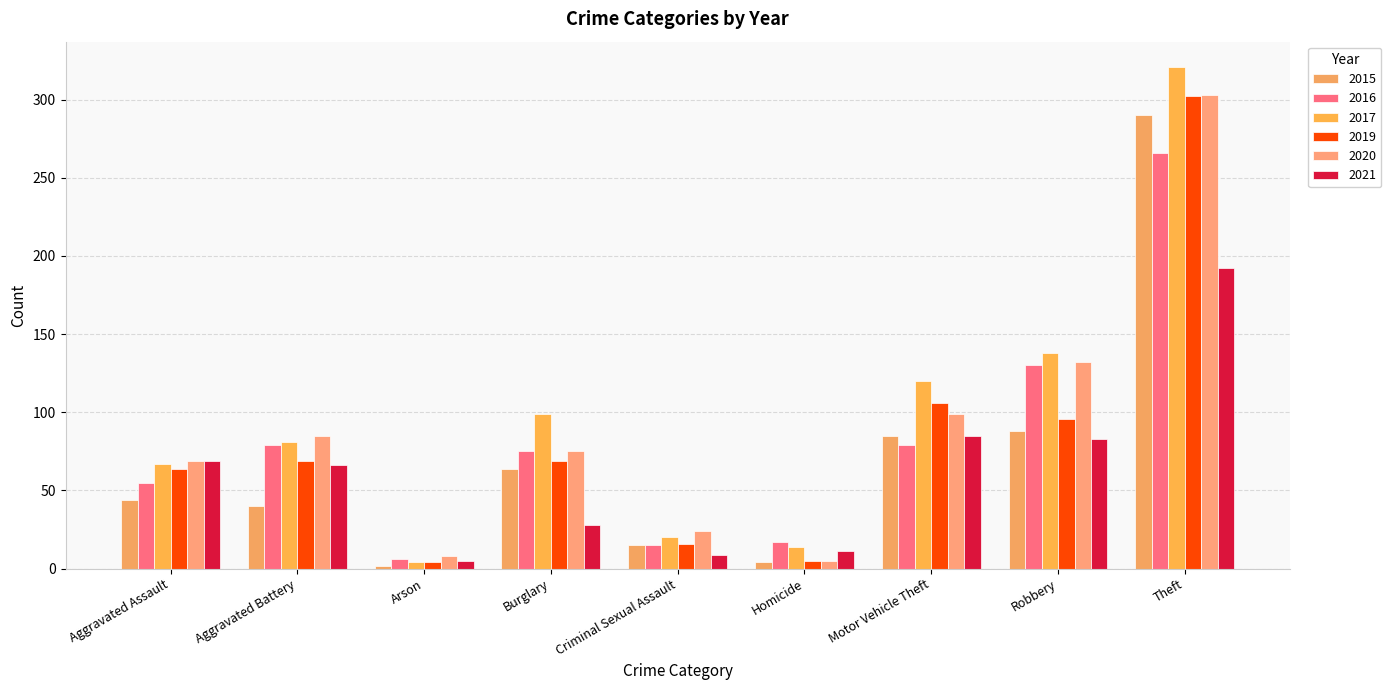

What is the lowest value of the 2016 series?

6